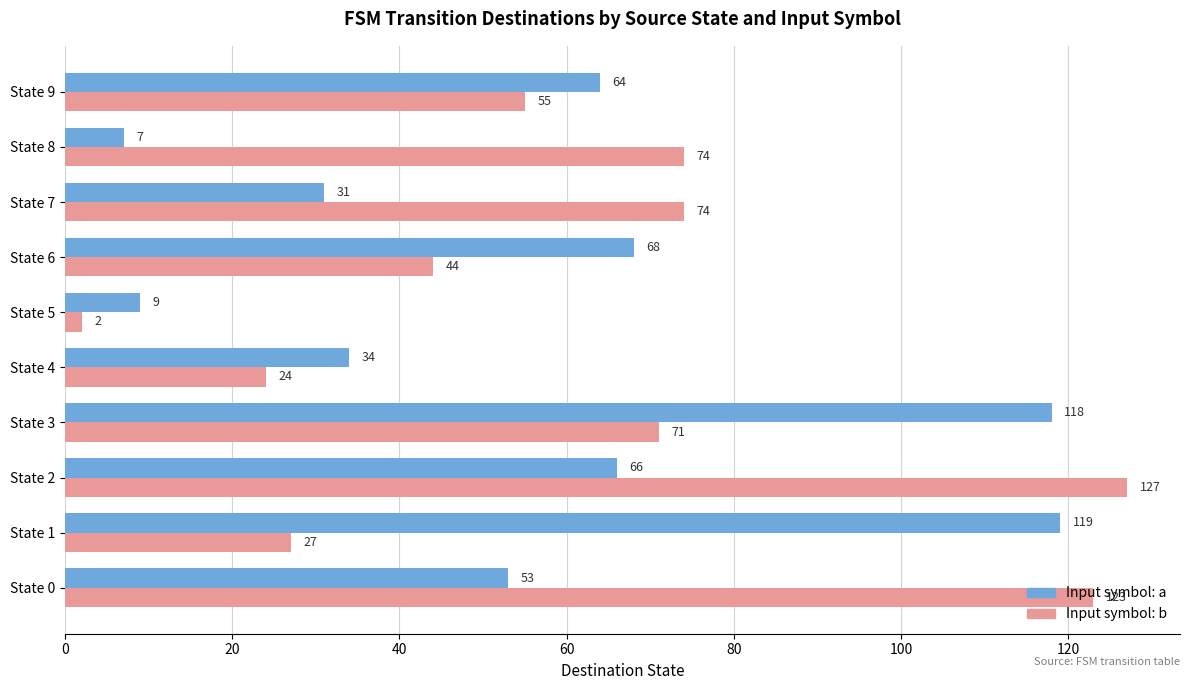

What are all the series names shown in the legend?

Input symbol: a, Input symbol: b